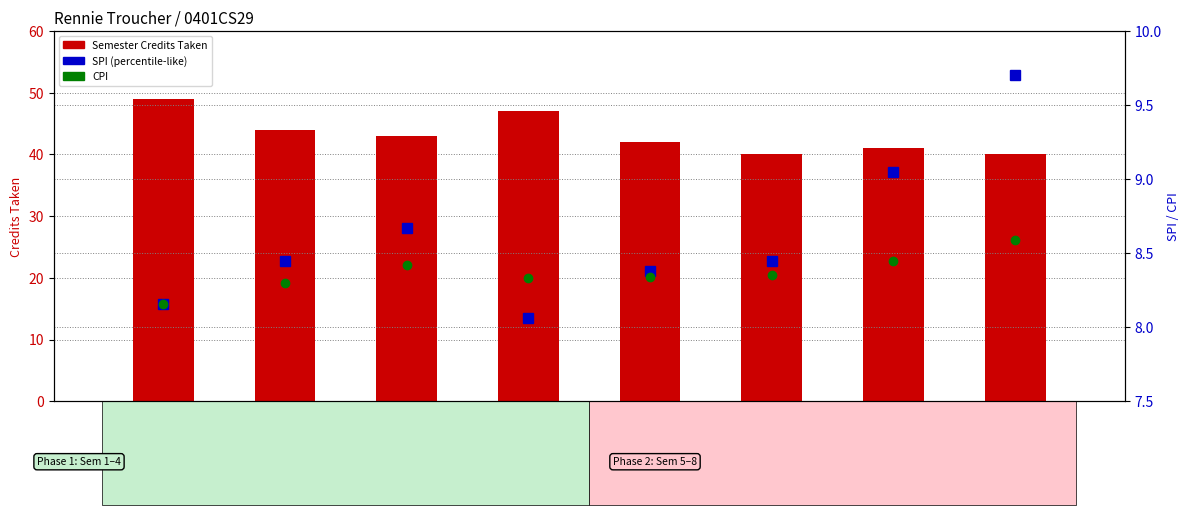

True or false: Semester Credits Taken has a value of 63.0 at Sem 4.

False